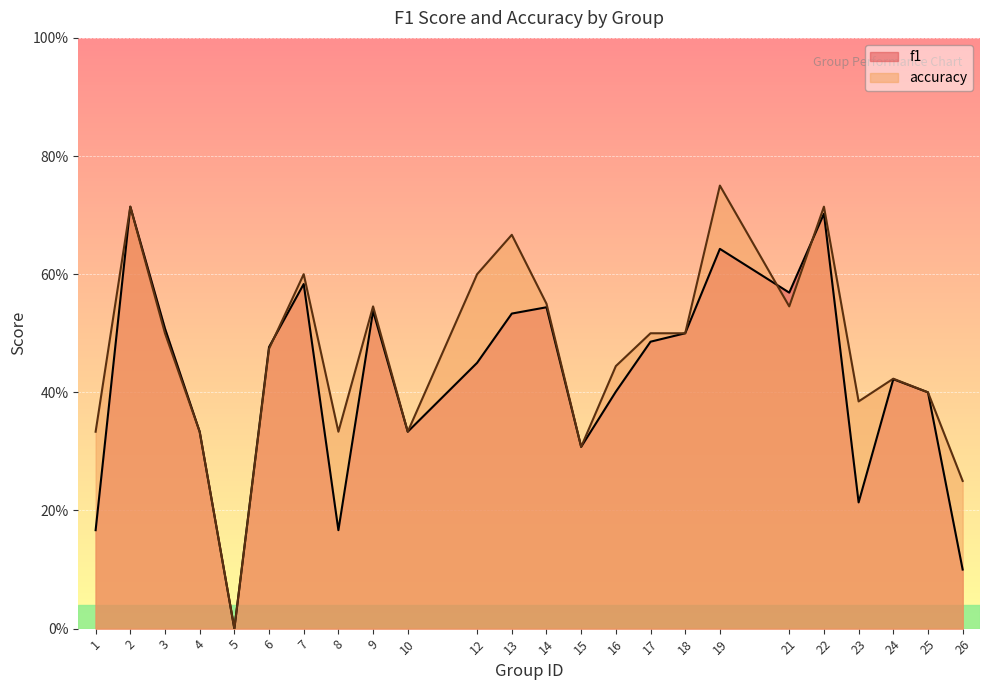

List the labels in order of accuracy value, largest first.

19, 2, 22, 13, 7, 12, 14, 9, 21, 3, 17, 18, 6, 16, 24, 25, 23, 1, 4, 8, 10, 15, 26, 5